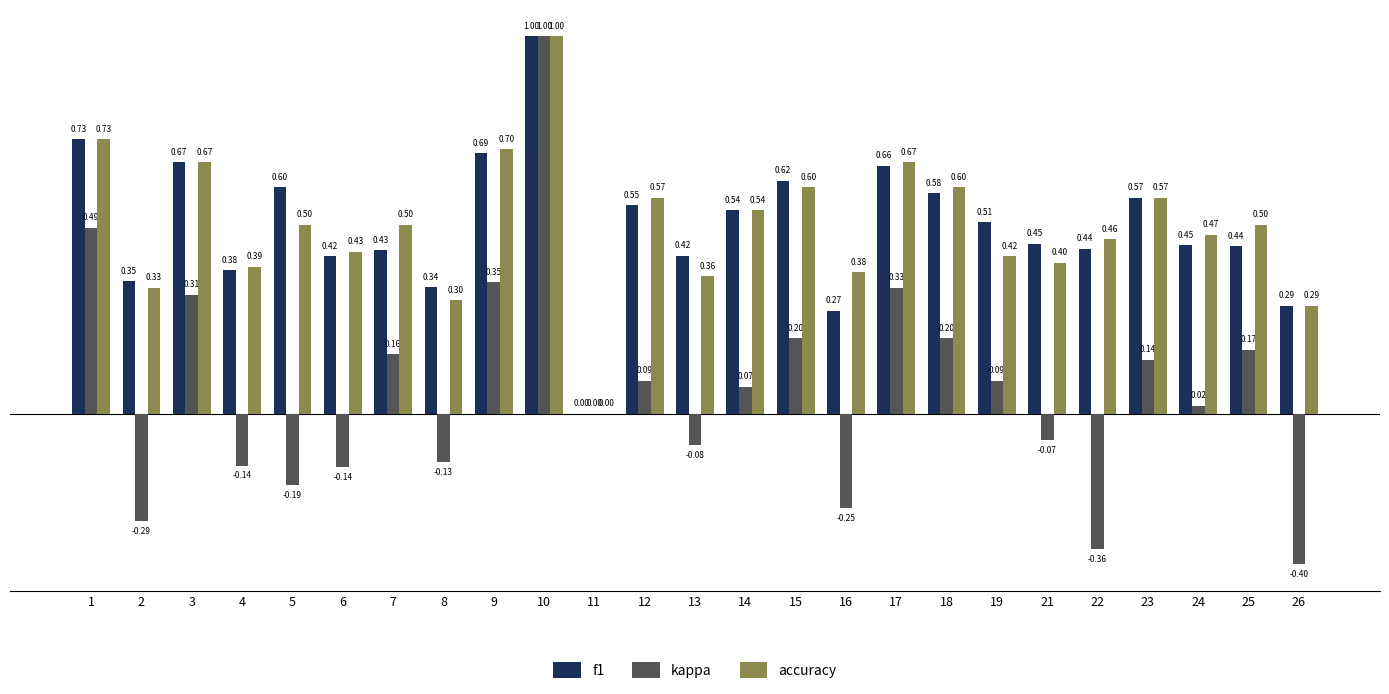

Which series changed the most between 5 and 14?

kappa